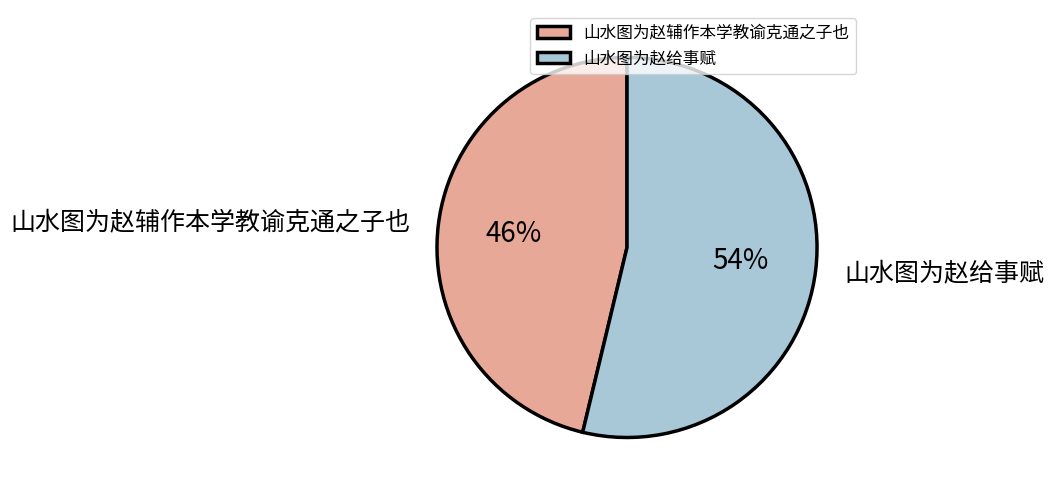

The 山水图为赵给事赋 slice represents 54% of the pie. True or false?

True